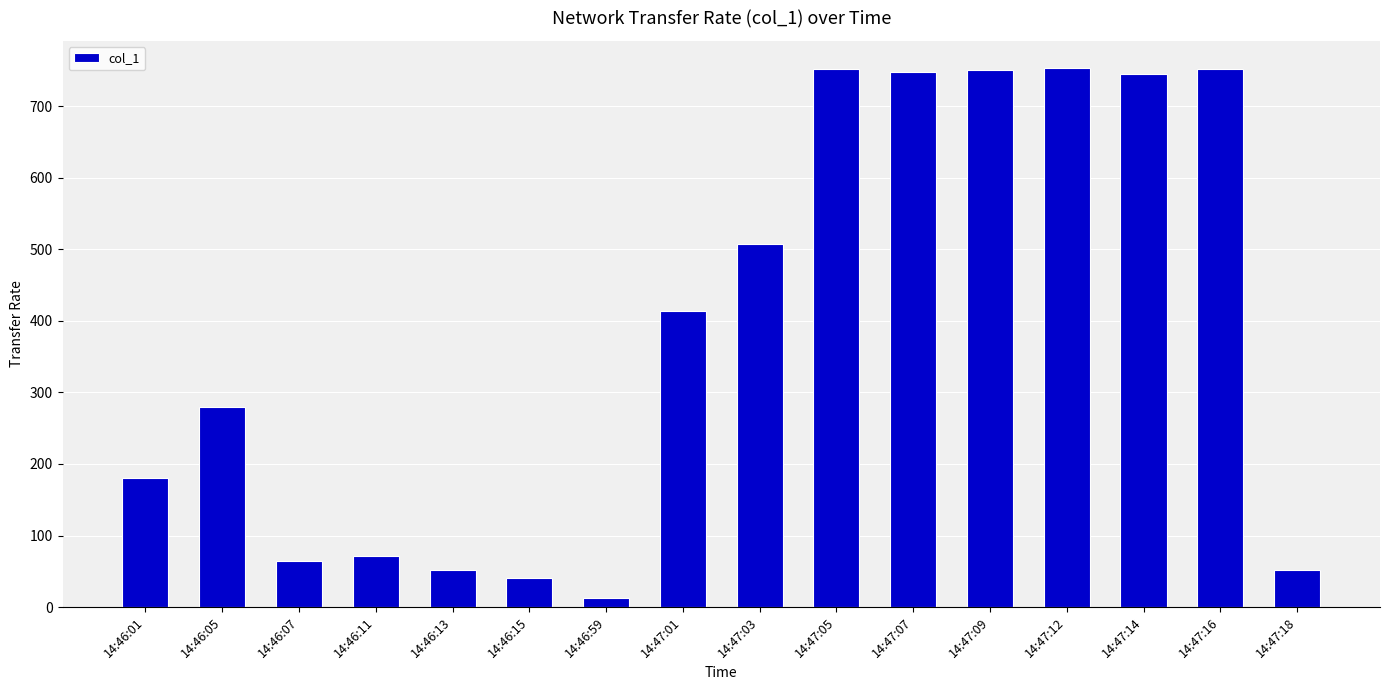

What is the label of the 16th bar from the left?

14:47:18